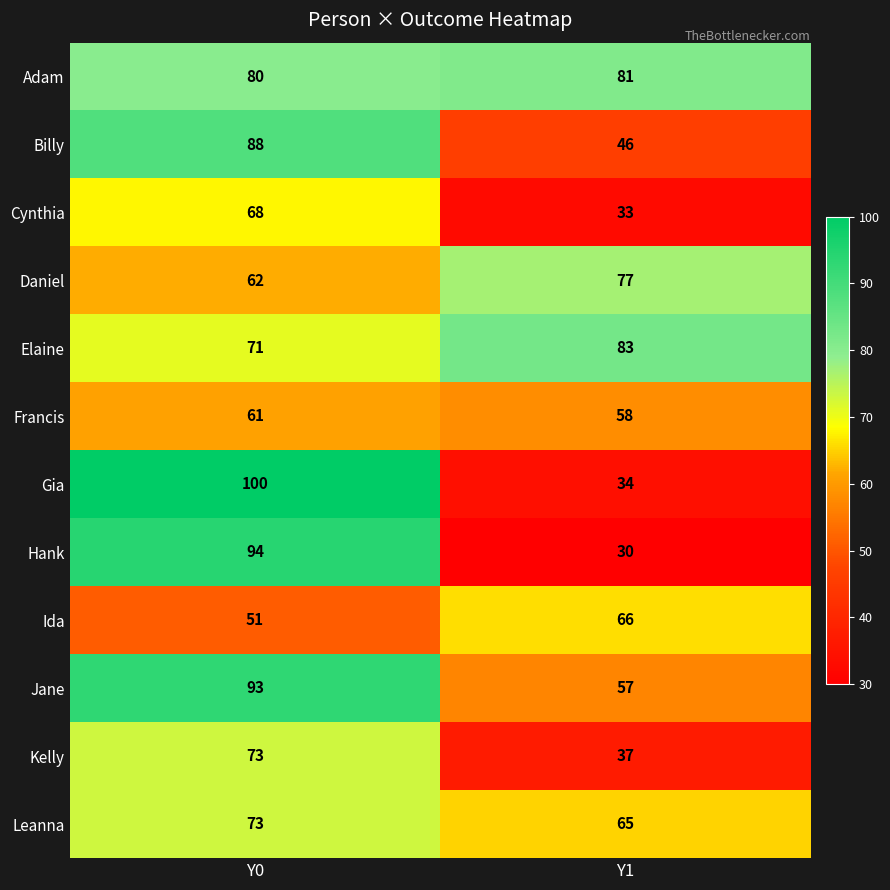

Count the number of categories in the chart.

2